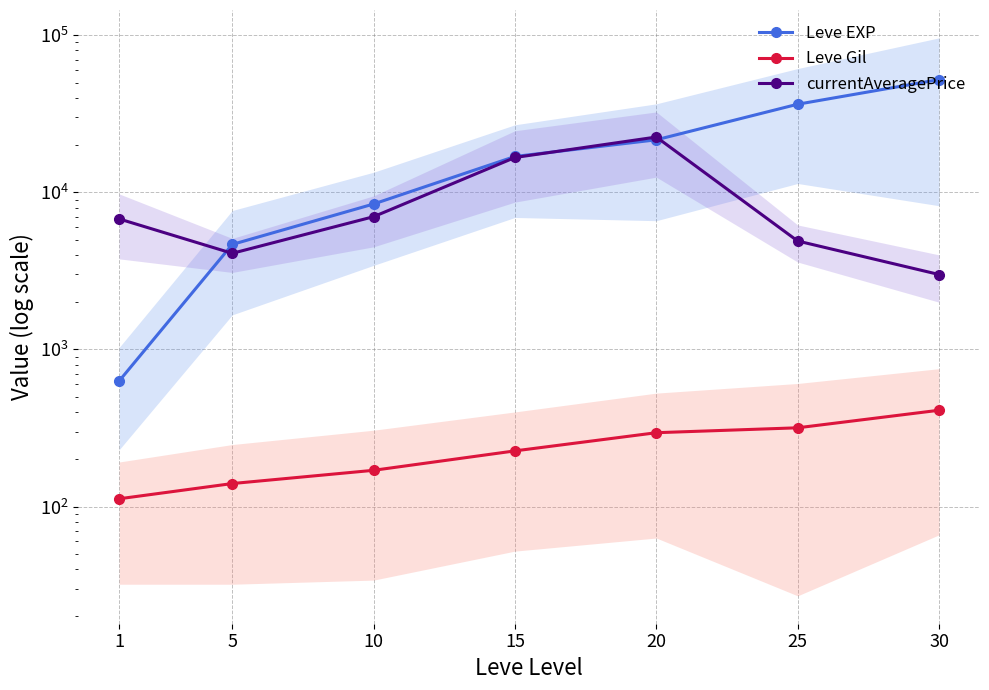

Which label corresponds to the largest value in the chart?

30